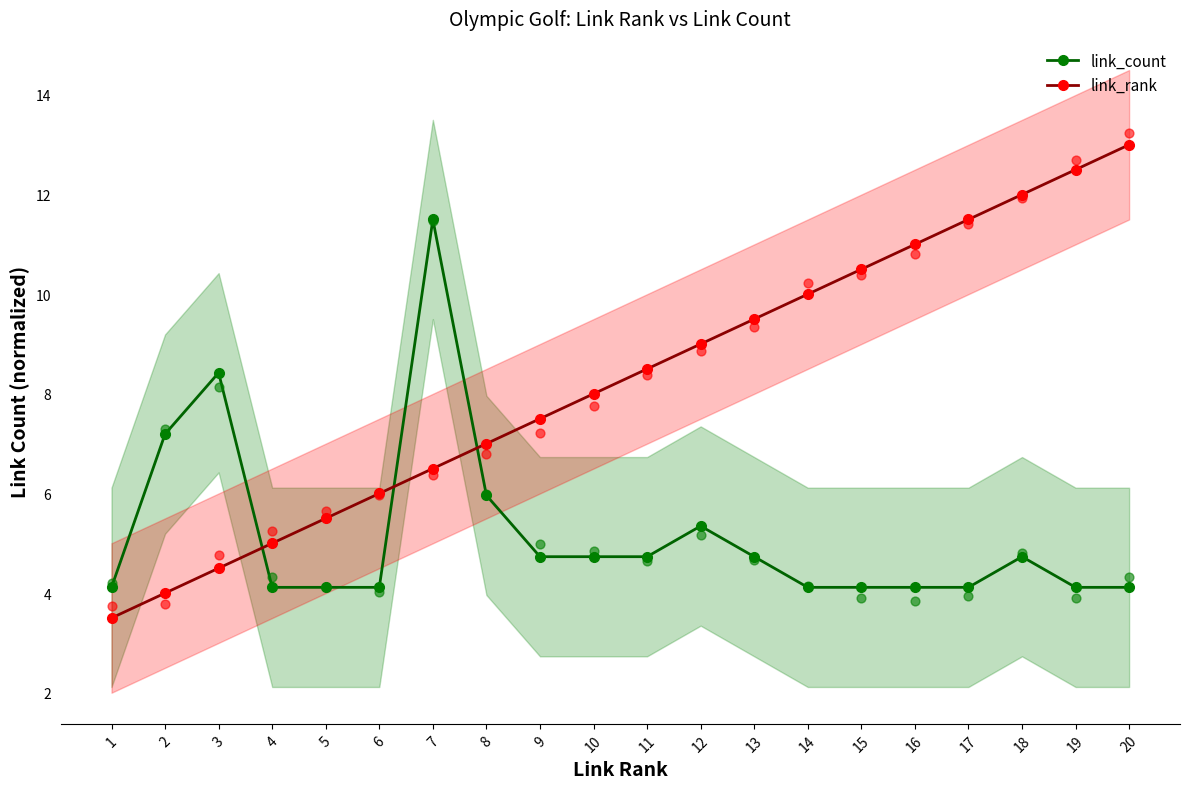

At which category is the sum across all series the highest?

7